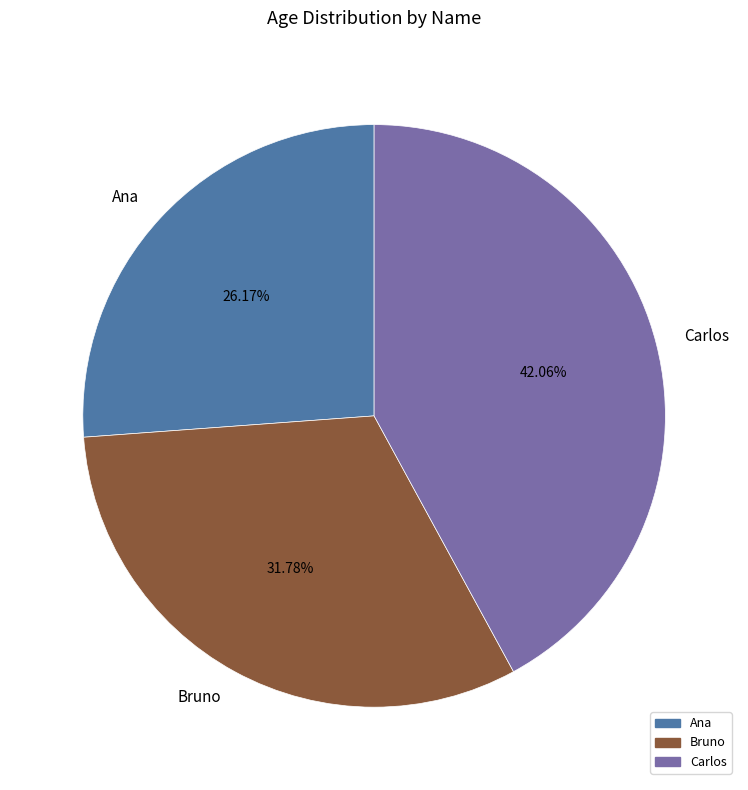

To the nearest percent, what portion does Bruno represent?

32%